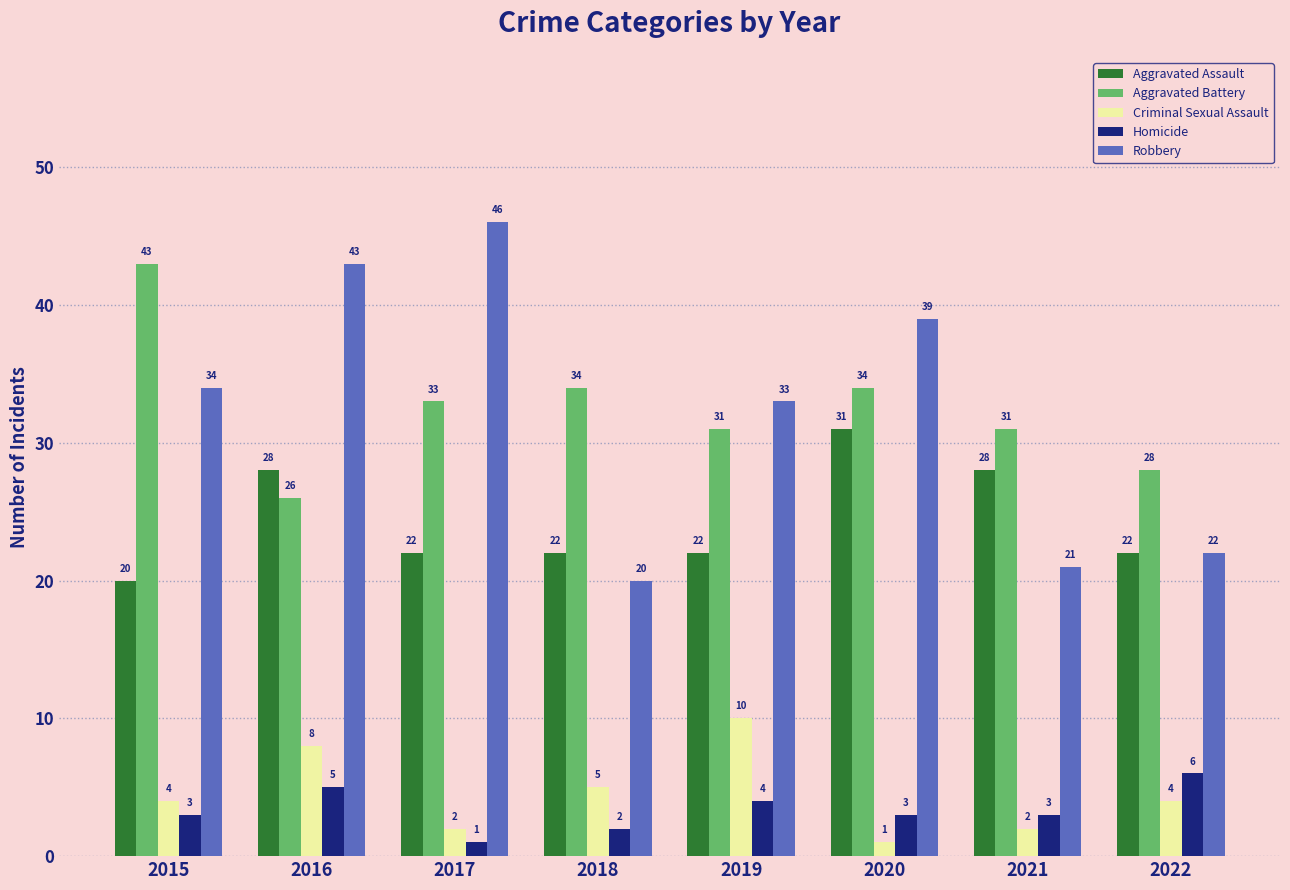

What is the difference between the highest and lowest values at 2018?

32